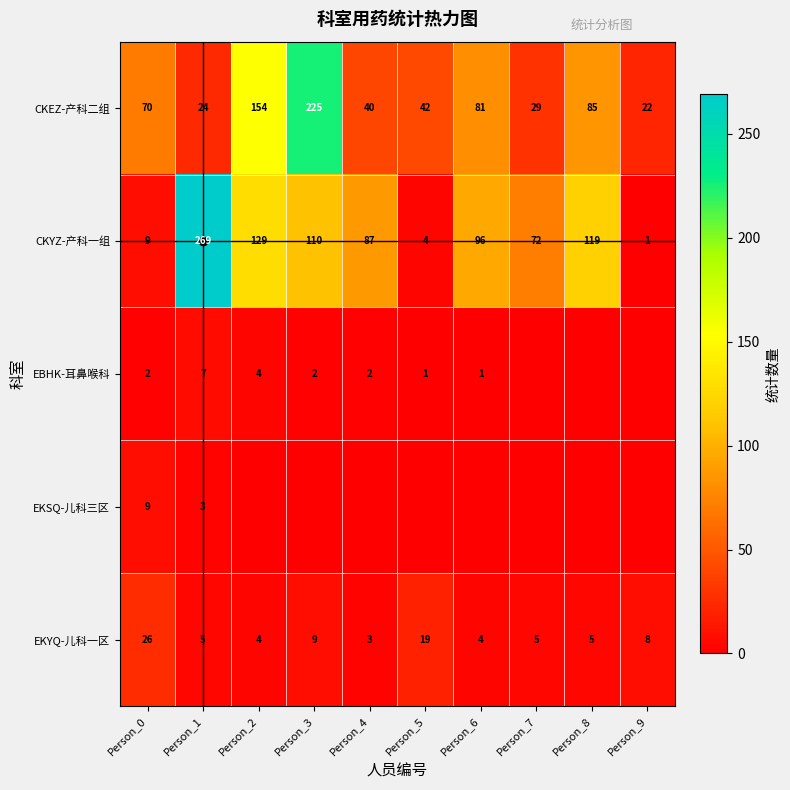

What is the average value of the EKYQ-儿科一区 series?

9